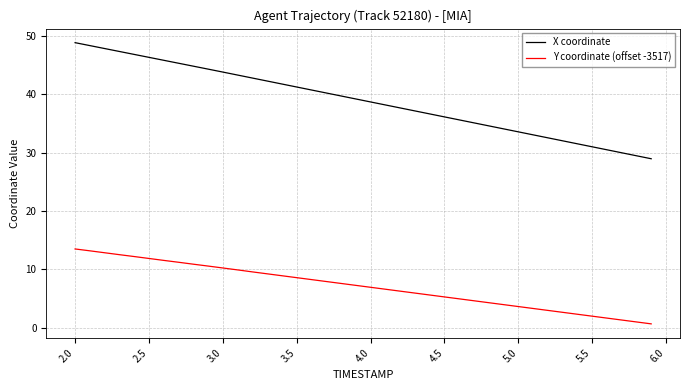

What is the greatest value displayed?

48.9